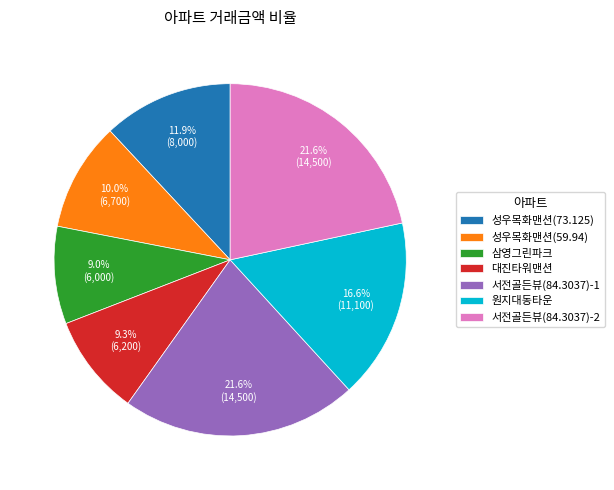

What is the ratio of the value at 서전골든뷰(84.3037)-2 to the value at 원지대동타운?

1.3